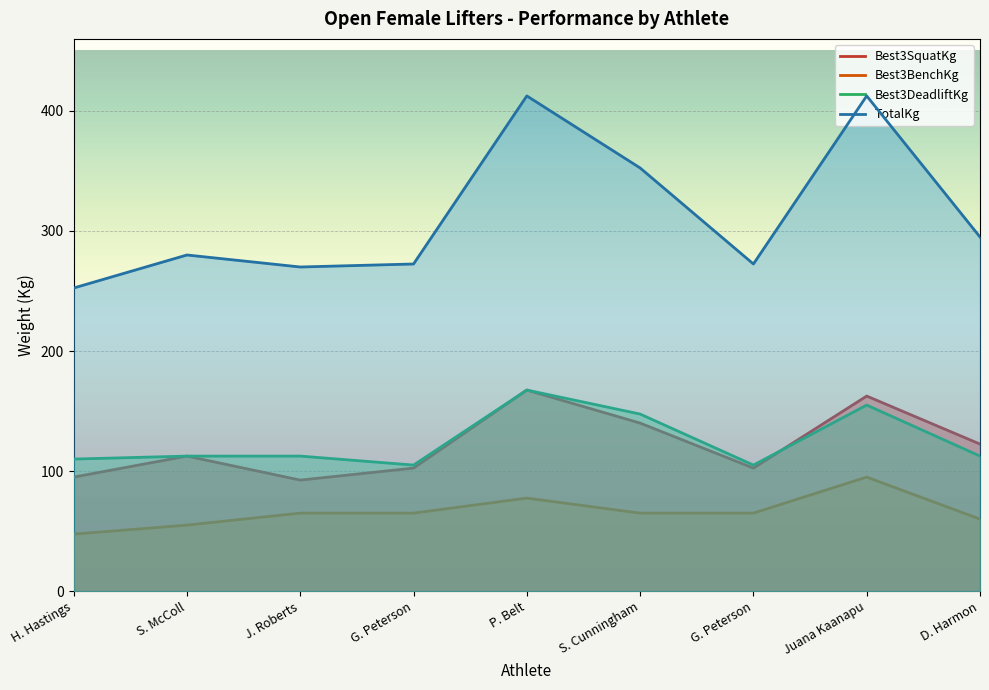

Does the chart display data point markers on the line(s)?

No